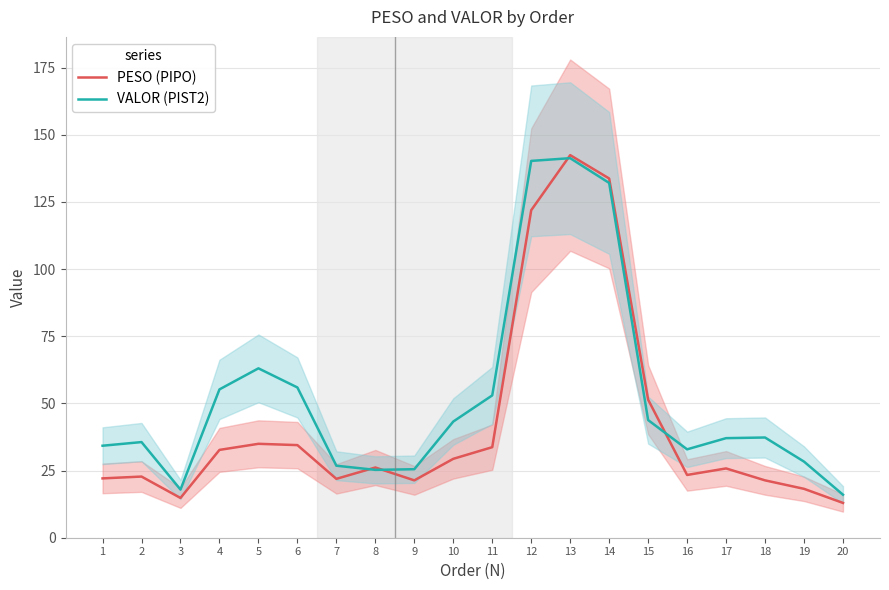

Rank the categories by VALOR (PIST2) value from lowest to highest.

20, 3, 8, 9, 7, 19, 16, 1, 2, 17, 18, 10, 15, 11, 4, 6, 5, 14, 12, 13